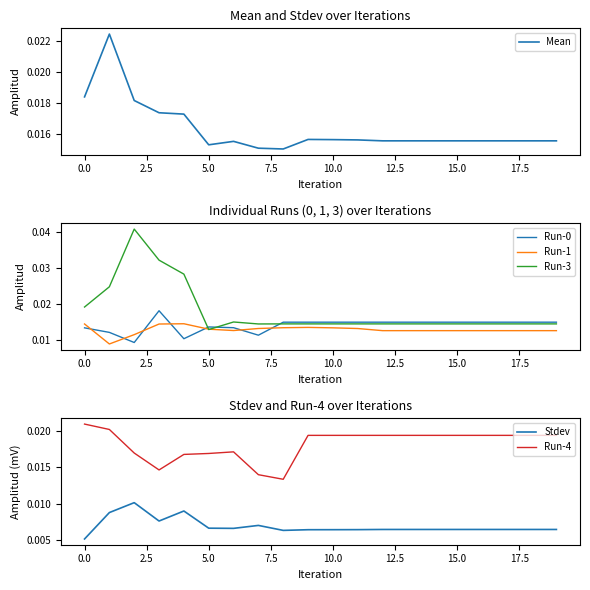

Where is the first local minimum for Run-3?

5.0